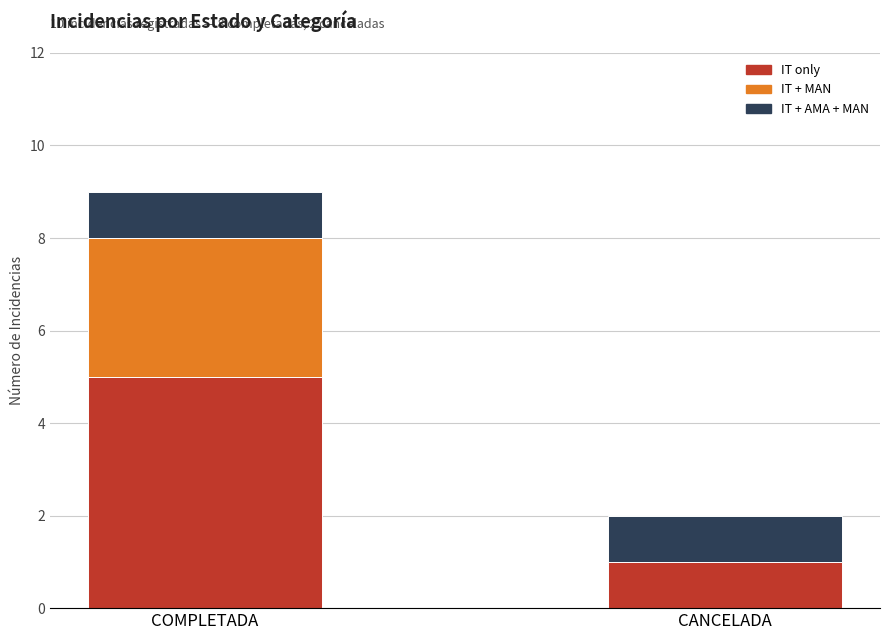

What is the total value across all series at COMPLETADA?

9